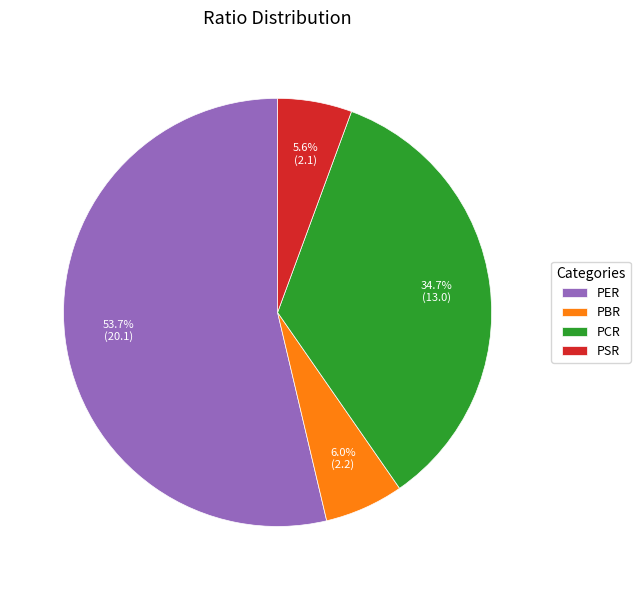

Approximately how many times larger is the value at PSR compared to PBR?

0.9